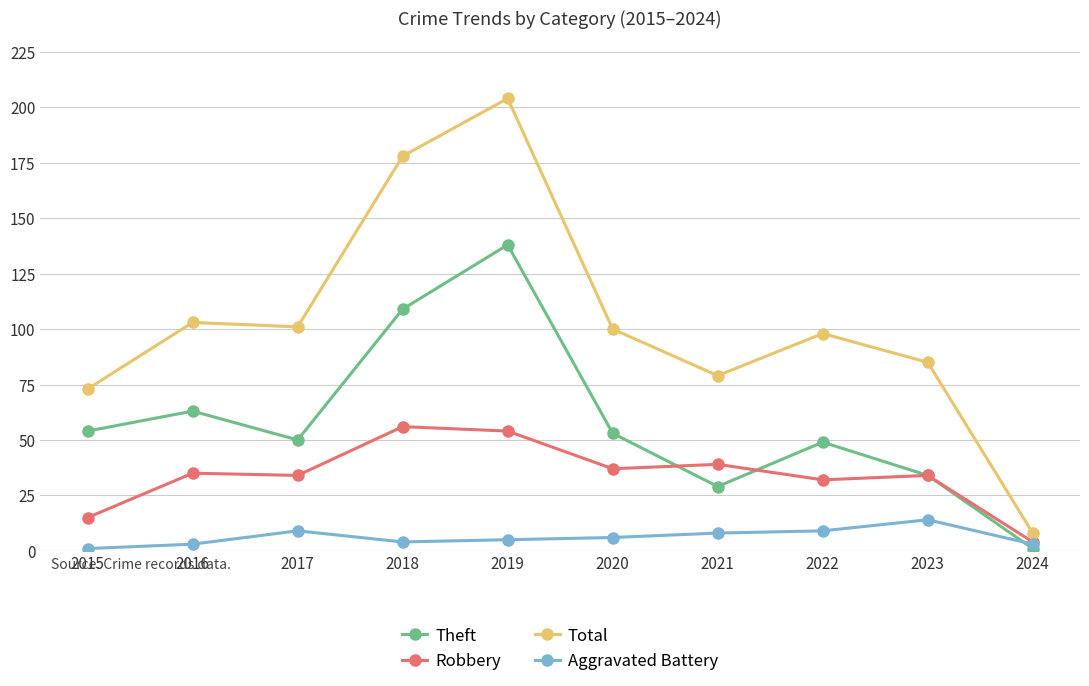

What is the average value of the Total series?

103